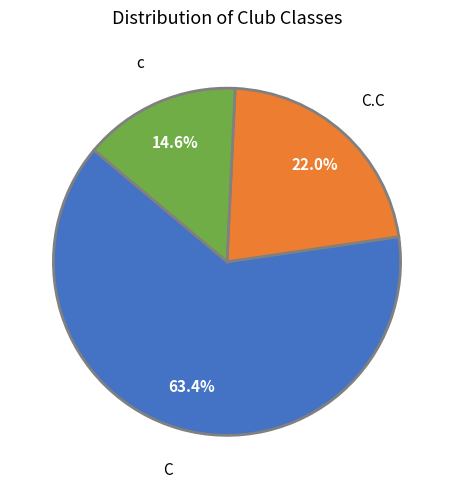

Is there a majority slice in this chart?

Yes